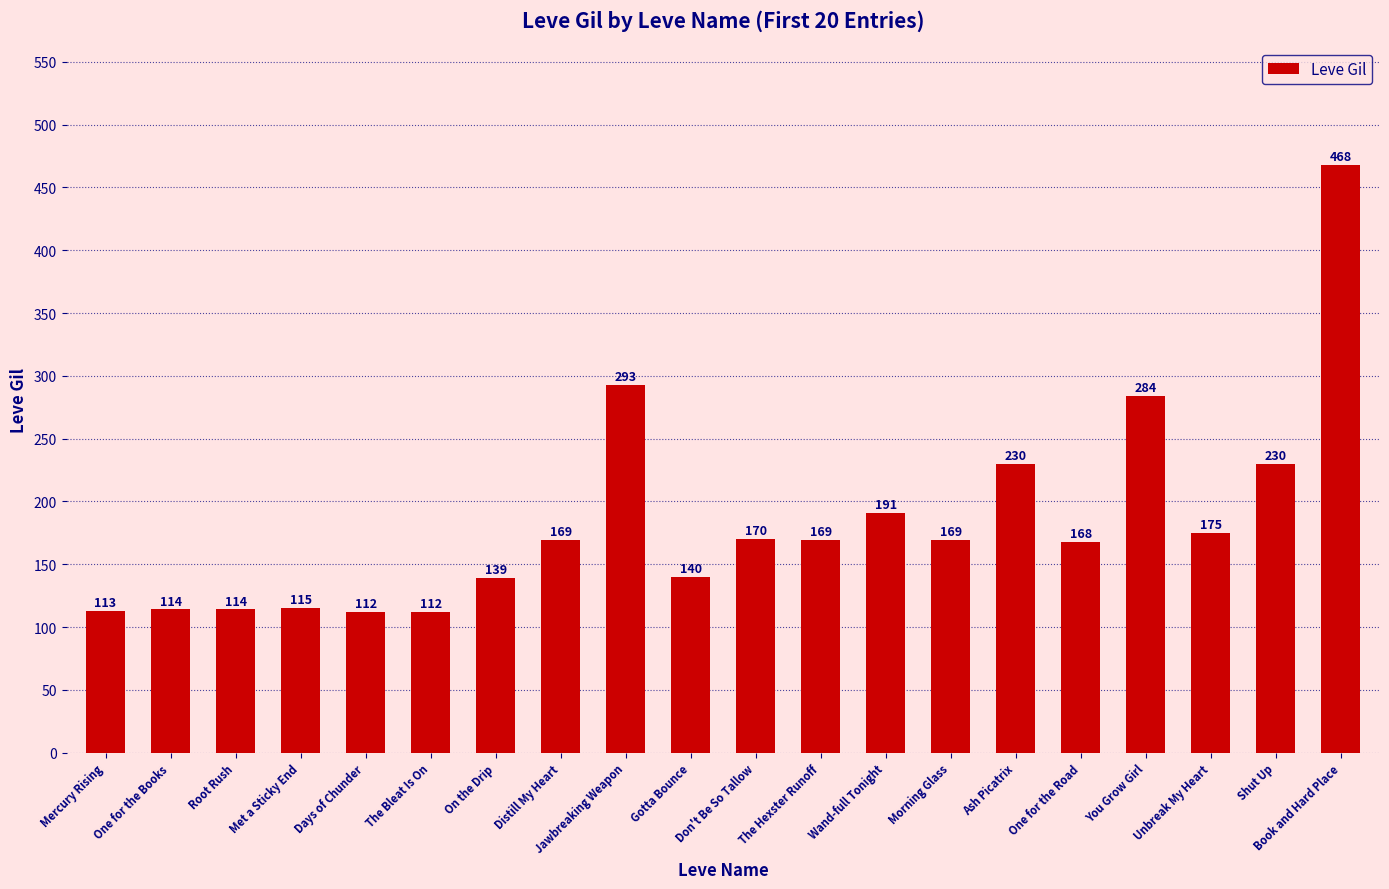

Where is the data nearest to the value 290?

Jawbreaking Weapon